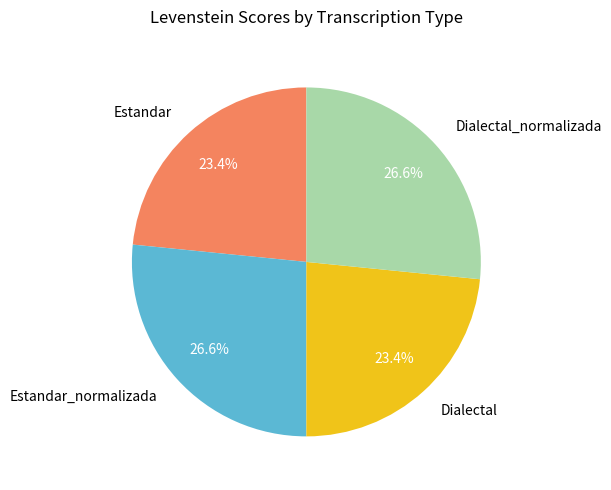

What percentage is the Estandar slice, to the nearest percent?

23%